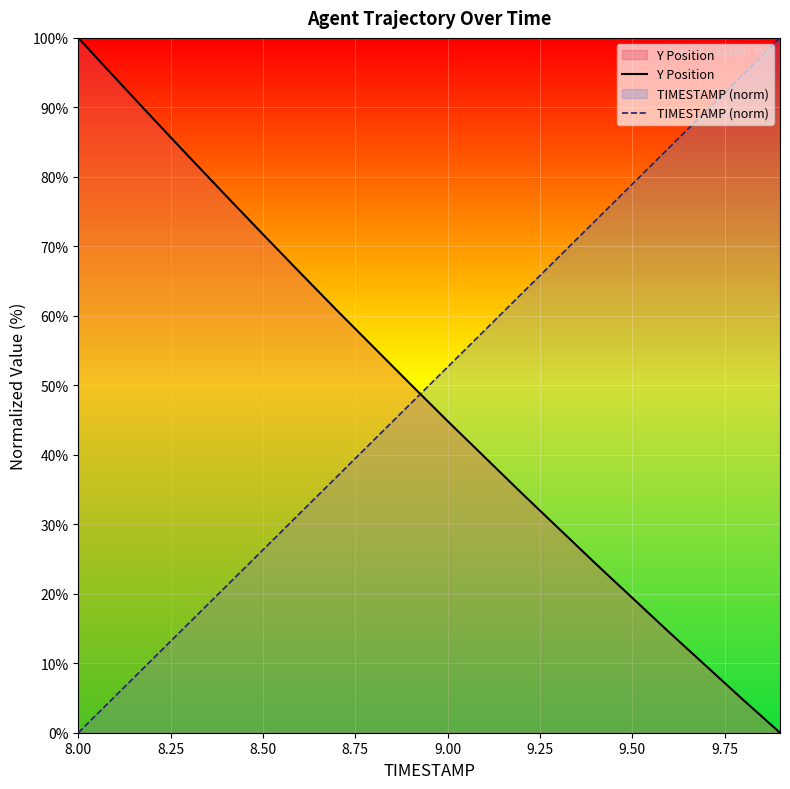

What is the maximum value shown in the chart?

100.0